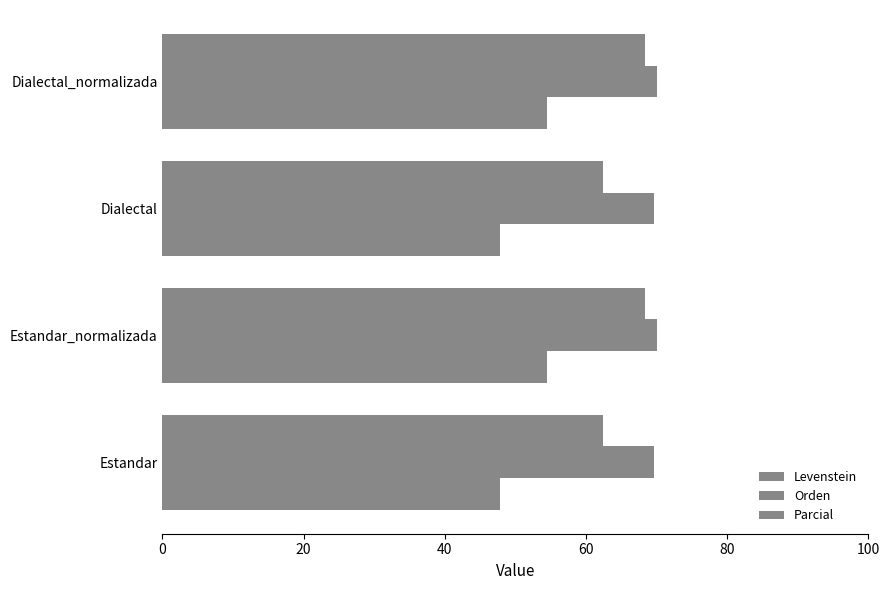

How many data points in Parcial are less than 68?

2